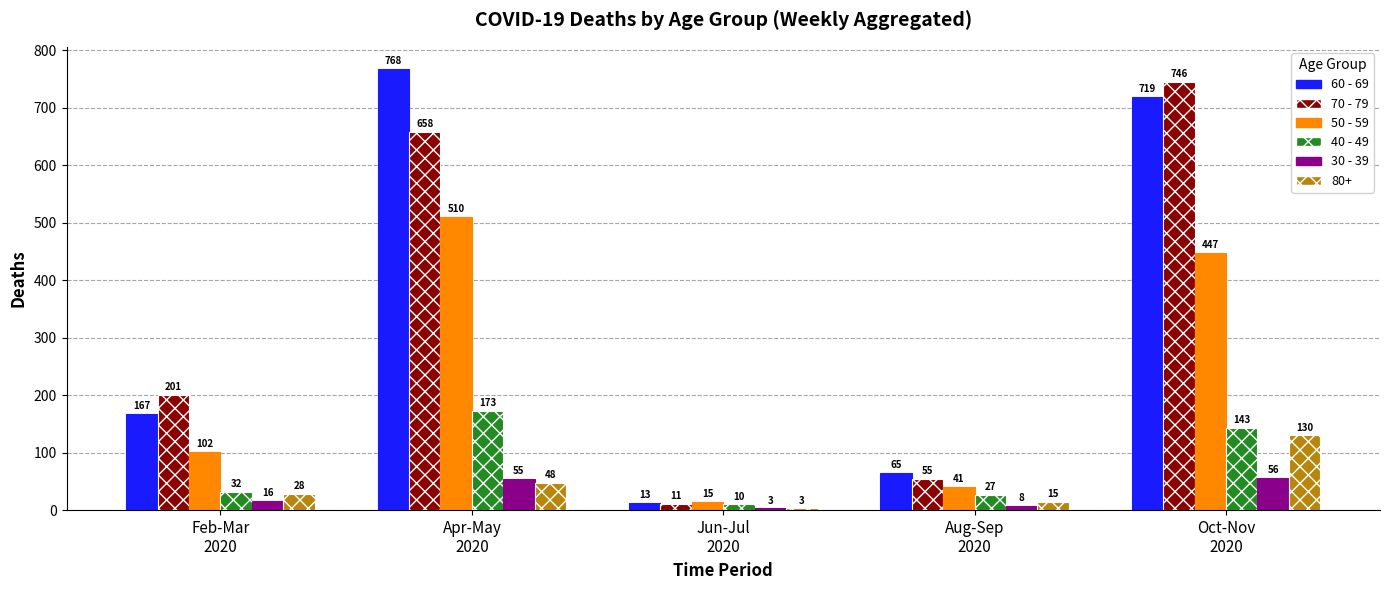

Rank the categories by 30 - 39 value from highest to lowest.

Oct-Nov
2020, Apr-May
2020, Feb-Mar
2020, Aug-Sep
2020, Jun-Jul
2020